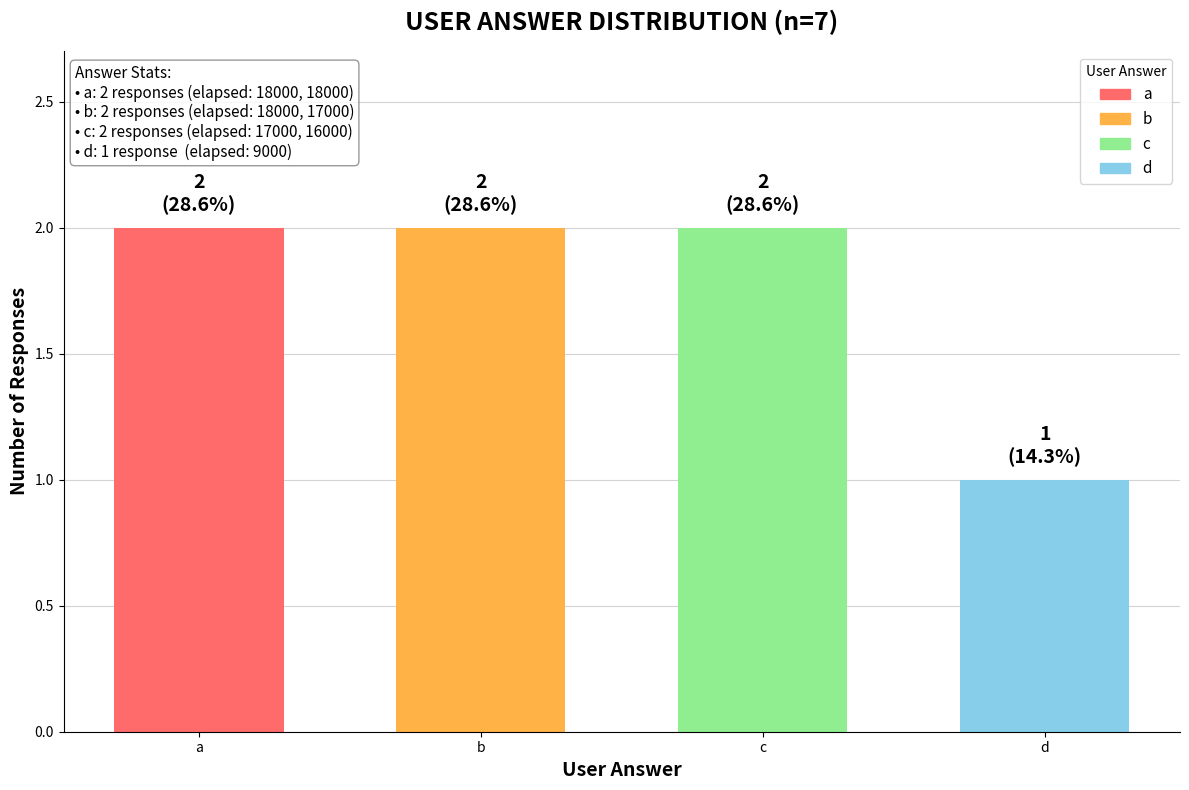

Is it true that the value at a is 2?

True